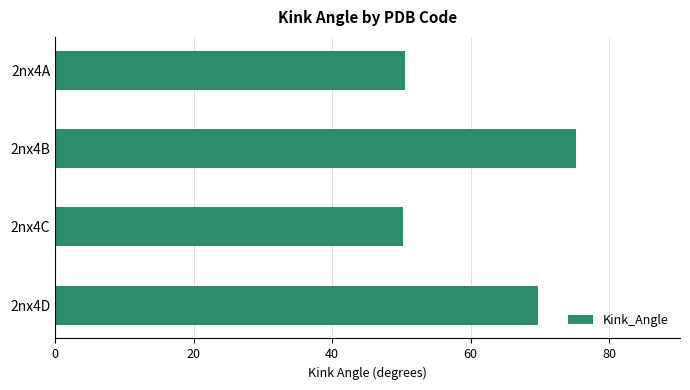

How many distinct data groups are displayed?

1